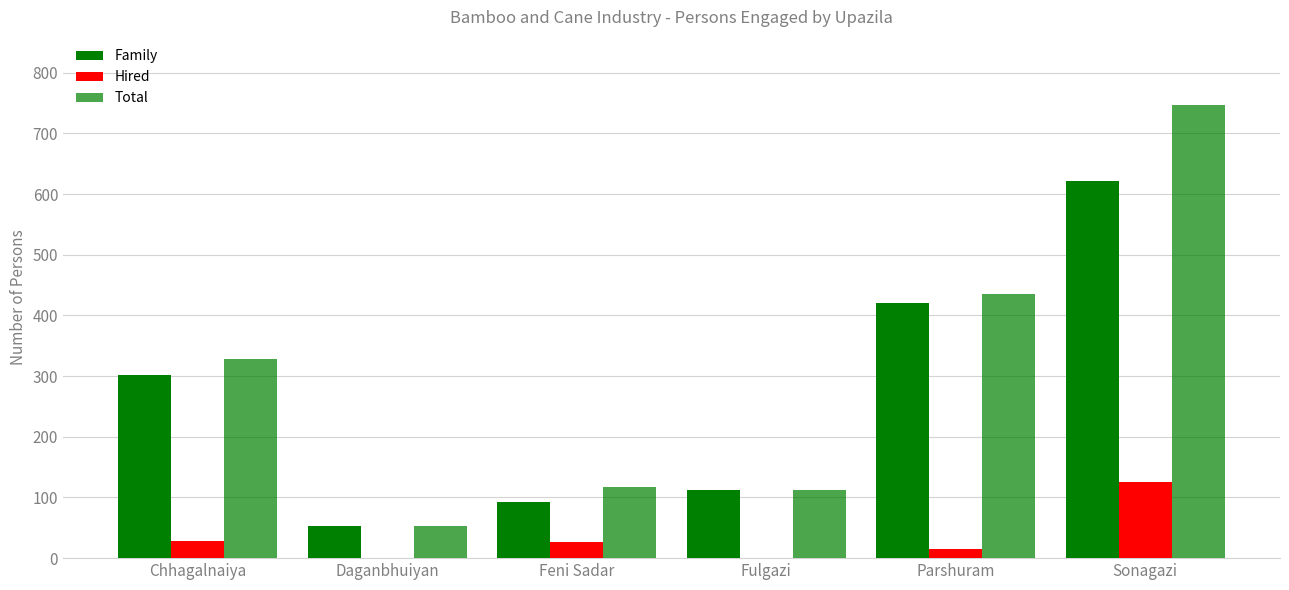

Rank the categories by Total value from highest to lowest.

Sonagazi, Parshuram, Chhagalnaiya, Feni Sadar, Fulgazi, Daganbhuiyan